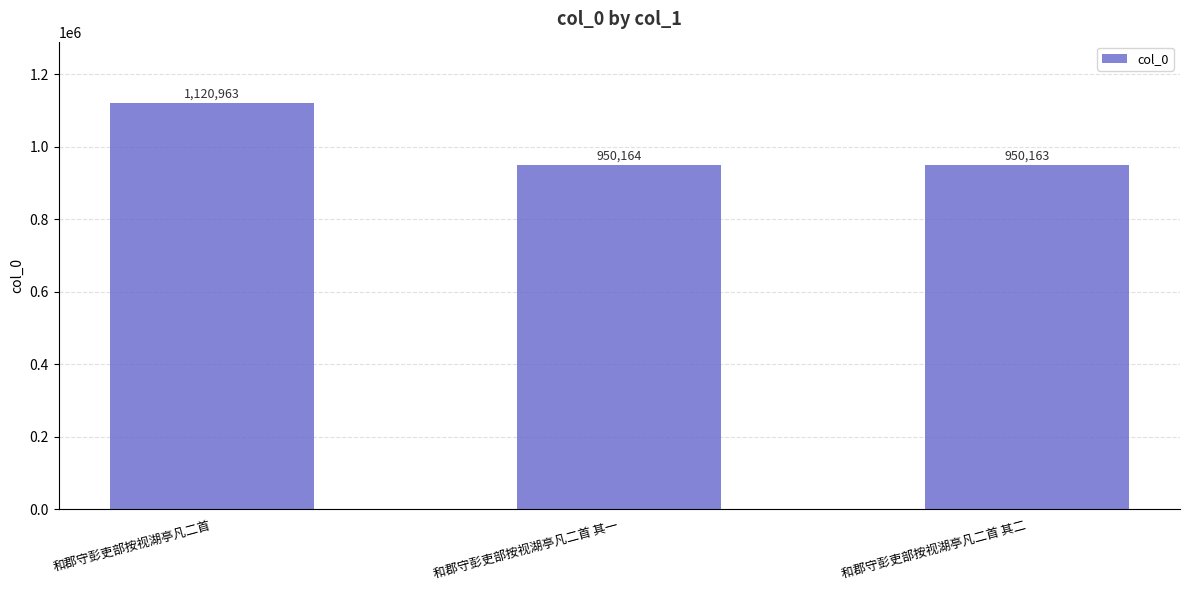

How many values are below 950164?

1